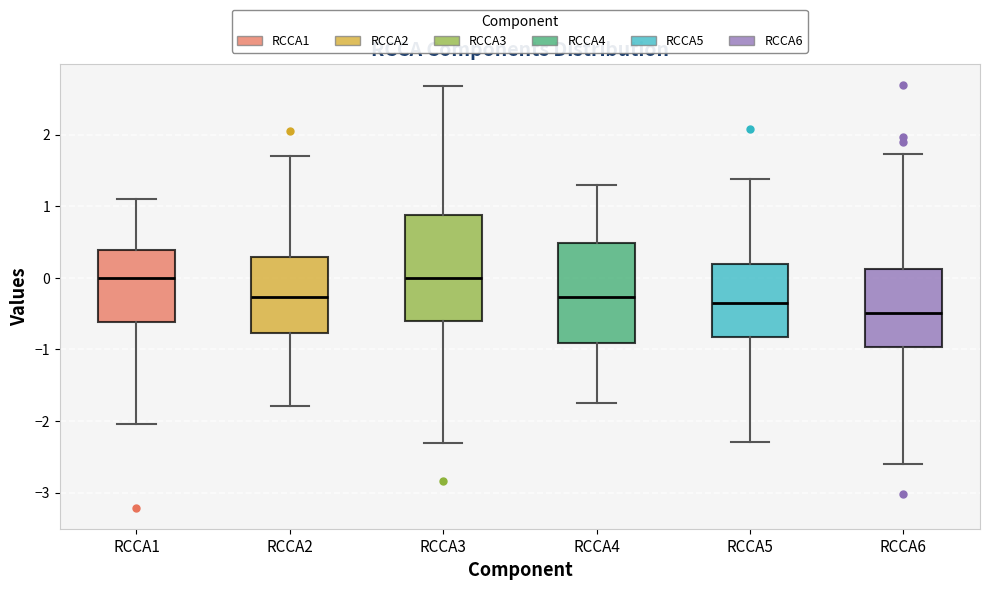

Reading left to right, read every box against the y-axis: the position of its median line, the range the box covers, and the ends of its whiskers. The values are not printed on the chart, so give them approximately, as read against the axis.

RCCA1: median 0.0, box -0.6 to 0.4, whiskers -2.0 to 1.1
RCCA2: median -0.3, box -0.8 to 0.3, whiskers -1.8 to 1.7
RCCA3: median 0.0, box -0.6 to 0.9, whiskers -2.3 to 2.7
RCCA4: median -0.3, box -0.9 to 0.5, whiskers -1.7 to 1.3
RCCA5: median -0.4, box -0.8 to 0.2, whiskers -2.3 to 1.4
RCCA6: median -0.5, box -1.0 to 0.1, whiskers -2.6 to 1.7